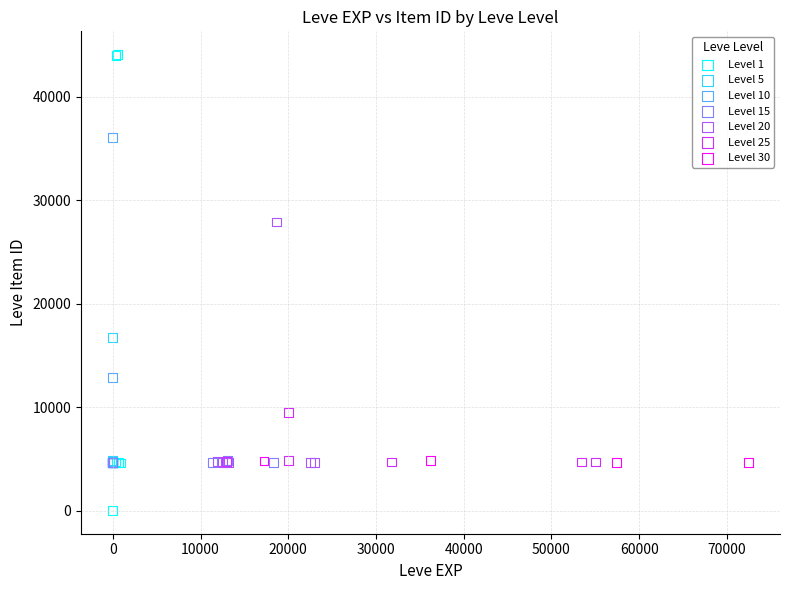

Which series has the widest spread of Y values?

Level 1